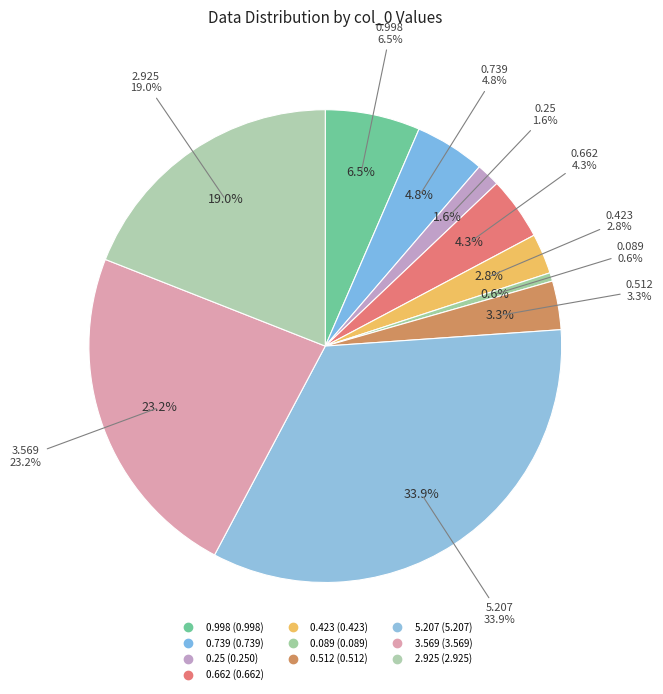

Is there a majority slice in this chart?

No